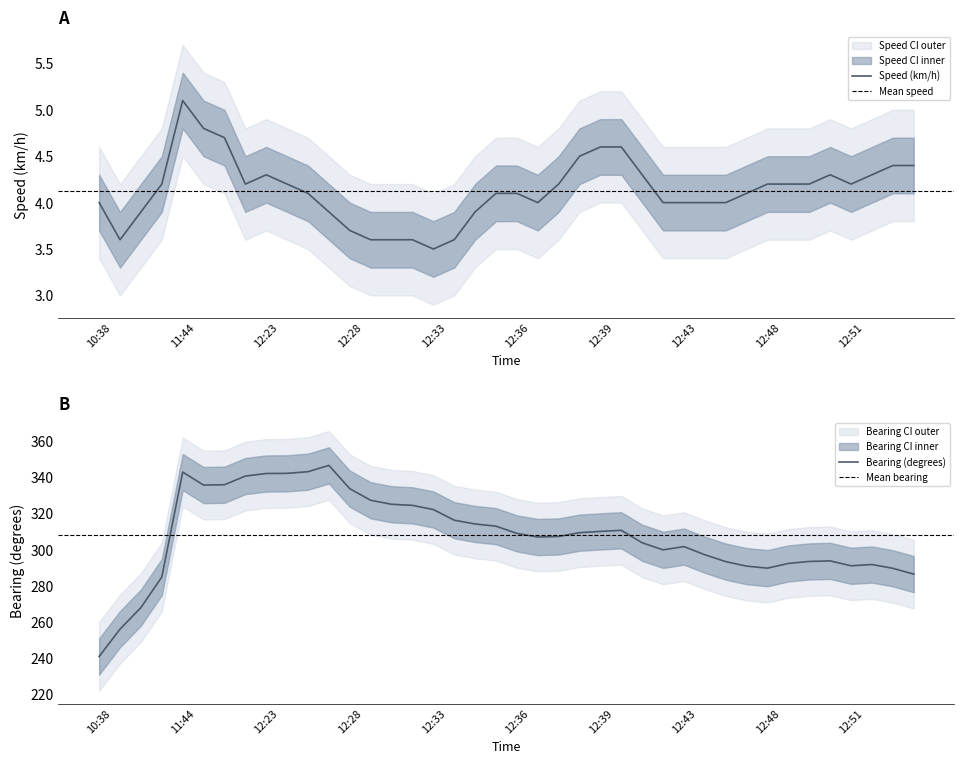

Reading left to right, extract all data points from this chart.

Speed (km/h): 10:38=4.0	10:41=3.6	10:44=3.9	10:54=4.2	11:44=5.1	11:58=4.8	11:59=4.7	12:22=4.2	12:23=4.3	12:23=4.2	12:25=4.1	12:25=3.9	12:28=3.7	12:30=3.6	12:31=3.6	12:32=3.6	12:33=3.5	12:33=3.6	12:35=3.9	12:35=4.1	12:36=4.1	12:36=4.0	12:37=4.2	12:38=4.5	12:39=4.6	12:40=4.6	12:42=4.3	12:43=4.0	12:43=4.0	12:45=4.0	12:46=4.0	12:47=4.1	12:48=4.2	12:48=4.2	12:49=4.2	12:49=4.3	12:51=4.2	12:52=4.3	12:53=4.4	12:54=4.4
Speed Upper: 10:38=4.6	10:41=4.2	10:44=4.5	10:54=4.8	11:44=5.7	11:58=5.4	11:59=5.3	12:22=4.8	12:23=4.9	12:23=4.8	12:25=4.7	12:25=4.5	12:28=4.3	12:30=4.2	12:31=4.2	12:32=4.2	12:33=4.1	12:33=4.2	12:35=4.5	12:35=4.7	12:36=4.7	12:36=4.6	12:37=4.8	12:38=5.1	12:39=5.2	12:40=5.2	12:42=4.9	12:43=4.6	12:43=4.6	12:45=4.6	12:46=4.6	12:47=4.7	12:48=4.8	12:48=4.8	12:49=4.8	12:49=4.9	12:51=4.8	12:52=4.9	12:53=5.0	12:54=5.0
Speed Lower: 10:38=3.4	10:41=3.0	10:44=3.3	10:54=3.6	11:44=4.5	11:58=4.2	11:59=4.1	12:22=3.6	12:23=3.7	12:23=3.6	12:25=3.5	12:25=3.3	12:28=3.1	12:30=3.0	12:31=3.0	12:32=3.0	12:33=2.9	12:33=3.0	12:35=3.3	12:35=3.5	12:36=3.5	12:36=3.4	12:37=3.6	12:38=3.9	12:39=4.0	12:40=4.0	12:42=3.7	12:43=3.4	12:43=3.4	12:45=3.4	12:46=3.4	12:47=3.5	12:48=3.6	12:48=3.6	12:49=3.6	12:49=3.7	12:51=3.6	12:52=3.7	12:53=3.8	12:54=3.8
Bearing: 10:38=241.0	10:41=256.1	10:44=268.0	10:54=284.9	11:44=342.9	11:58=335.7	11:59=335.9	12:22=340.7	12:23=342.1	12:23=342.2	12:25=343.1	12:25=346.6	12:28=333.7	12:30=327.3	12:31=325.1	12:32=324.5	12:33=322.2	12:33=316.3	12:35=314.2	12:35=313.0	12:36=309.0	12:36=307.0	12:37=307.3	12:38=309.4	12:39=310.1	12:40=310.7	12:42=303.8	12:43=299.9	12:43=301.7	12:45=297.2	12:46=293.4	12:47=290.9	12:48=289.8	12:48=292.4	12:49=293.5	12:49=293.8	12:51=291.1	12:52=291.8	12:53=289.7	12:54=286.5
Bearing Upper: 10:38=260.0	10:41=275.1	10:44=287.0	10:54=303.9	11:44=361.9	11:58=354.7	11:59=354.9	12:22=359.7	12:23=361.1	12:23=361.2	12:25=362.1	12:25=365.6	12:28=352.7	12:30=346.3	12:31=344.1	12:32=343.5	12:33=341.2	12:33=335.3	12:35=333.2	12:35=332.0	12:36=328.0	12:36=326.0	12:37=326.3	12:38=328.4	12:39=329.1	12:40=329.7	12:42=322.8	12:43=318.9	12:43=320.7	12:45=316.2	12:46=312.4	12:47=309.9	12:48=308.8	12:48=311.4	12:49=312.5	12:49=312.8	12:51=310.1	12:52=310.8	12:53=308.7	12:54=305.5
Bearing Lower: 10:38=222.0	10:41=237.1	10:44=249.0	10:54=265.9	11:44=323.9	11:58=316.7	11:59=316.9	12:22=321.7	12:23=323.1	12:23=323.2	12:25=324.1	12:25=327.6	12:28=314.7	12:30=308.3	12:31=306.1	12:32=305.5	12:33=303.2	12:33=297.3	12:35=295.2	12:35=294.0	12:36=290.0	12:36=288.0	12:37=288.3	12:38=290.4	12:39=291.1	12:40=291.7	12:42=284.8	12:43=280.9	12:43=282.7	12:45=278.2	12:46=274.4	12:47=271.9	12:48=270.8	12:48=273.4	12:49=274.5	12:49=274.8	12:51=272.1	12:52=272.8	12:53=270.7	12:54=267.5